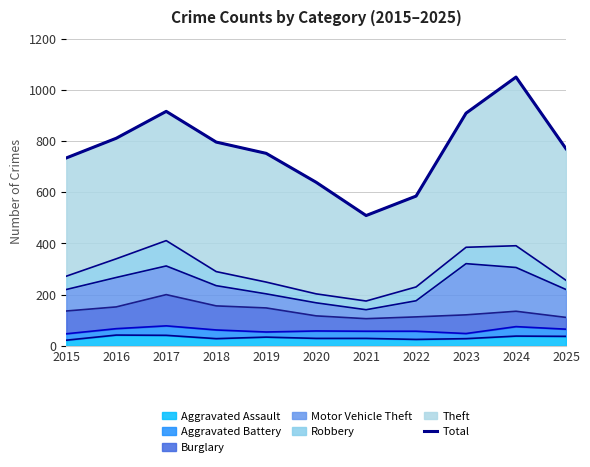

What value does the data have at 2019?

752